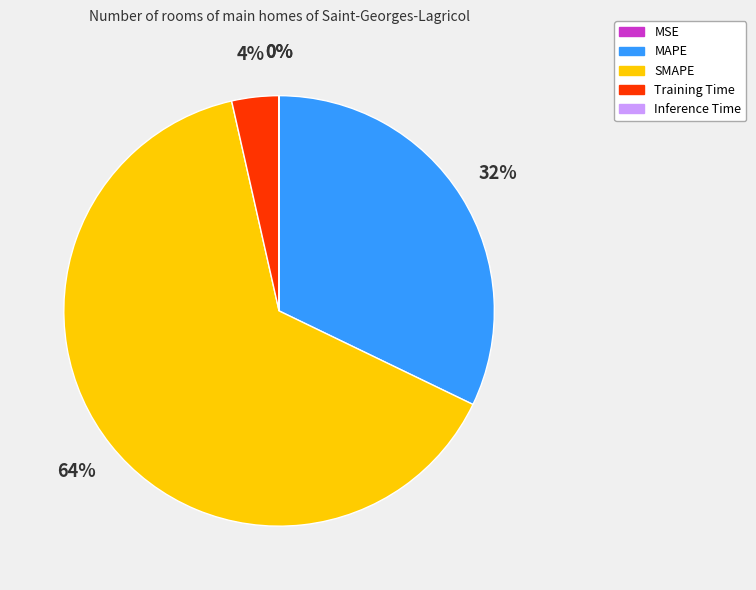

What is the majority slice?

SMAPE